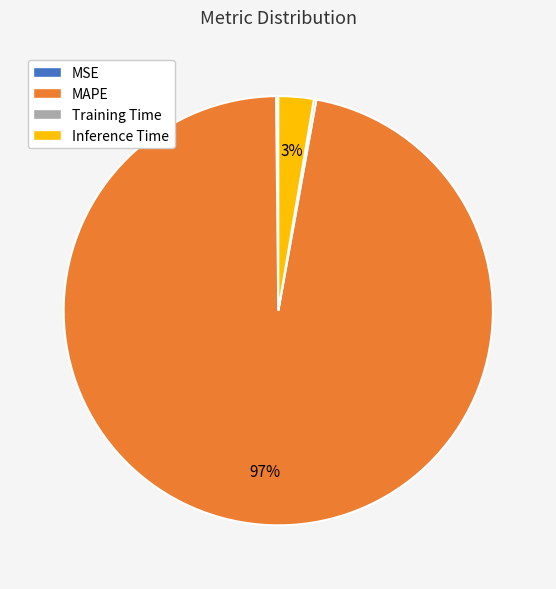

To the nearest percent, what percentage of the pie is MAPE?

97%